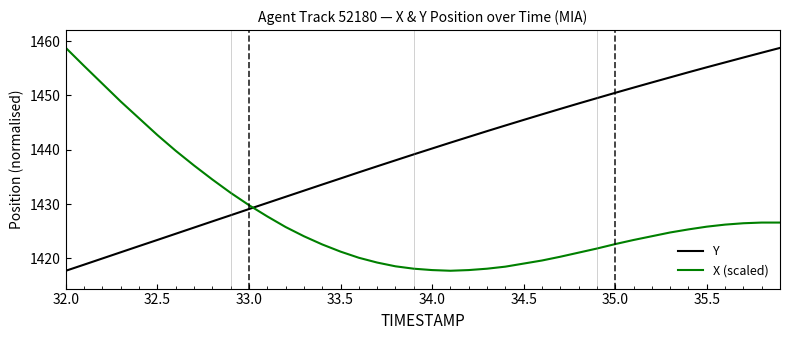

True or false: Y and X (scaled) intersect in this chart.

True